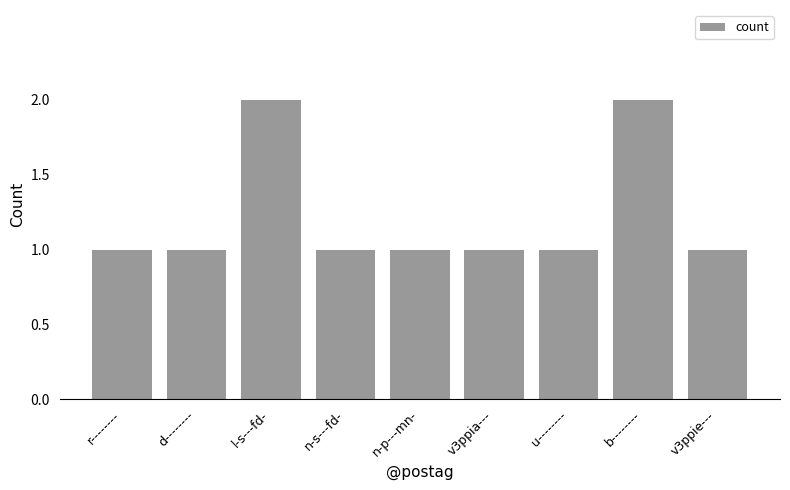

How many categories are shown in the chart?

9